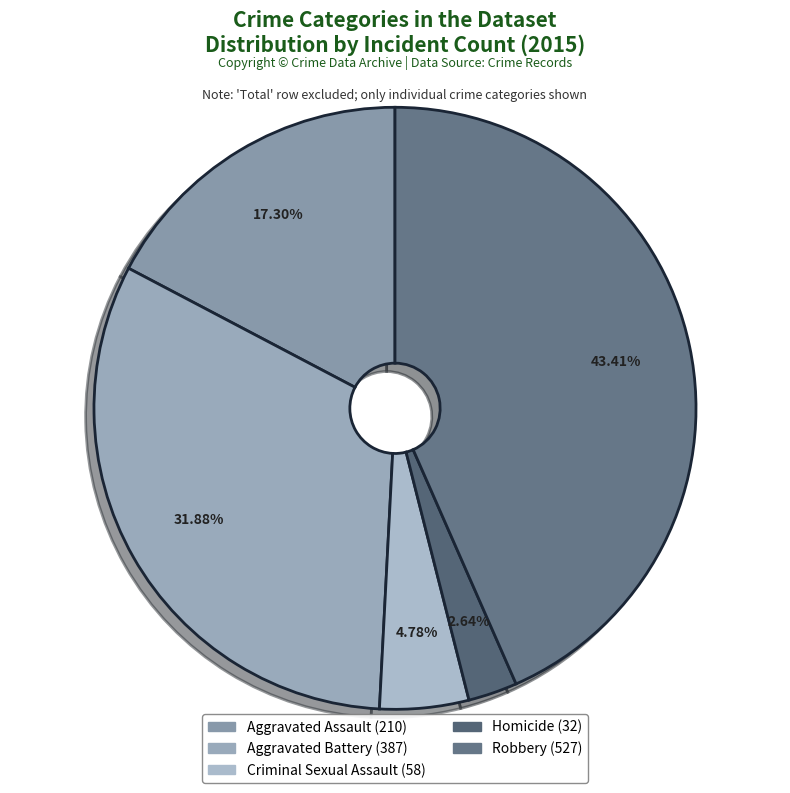

What percentage is the Robbery slice, to the nearest percent?

43%